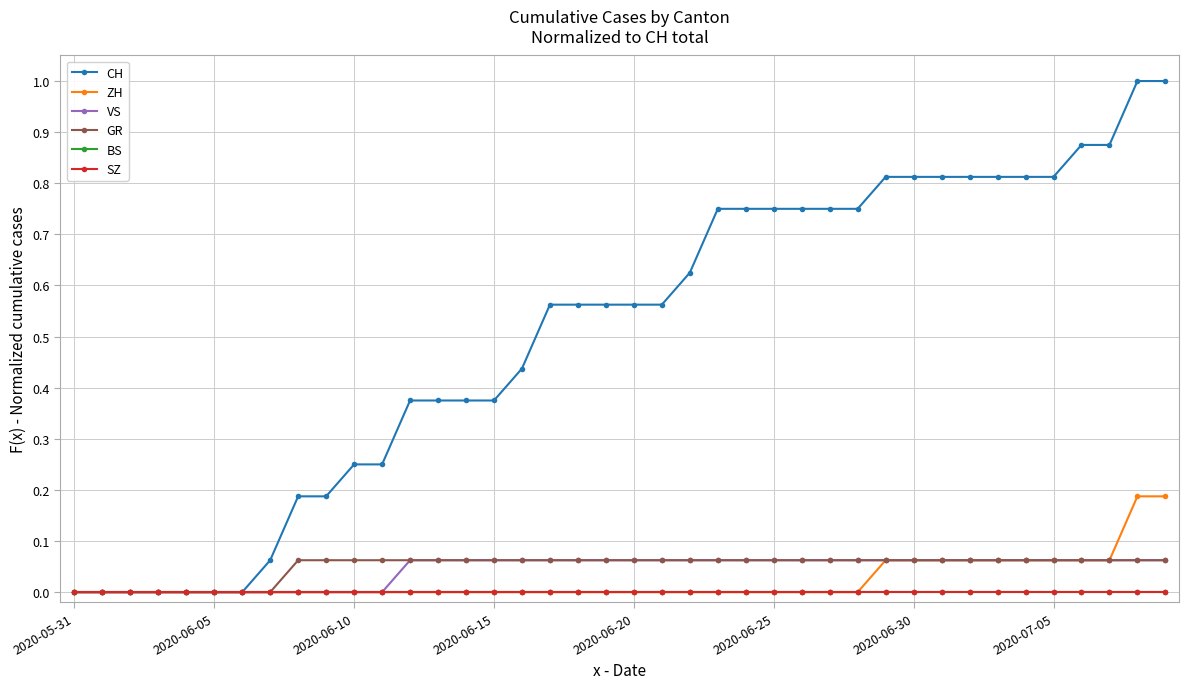

What is the difference between the maximum and second lowest values in the VS series?

0.1